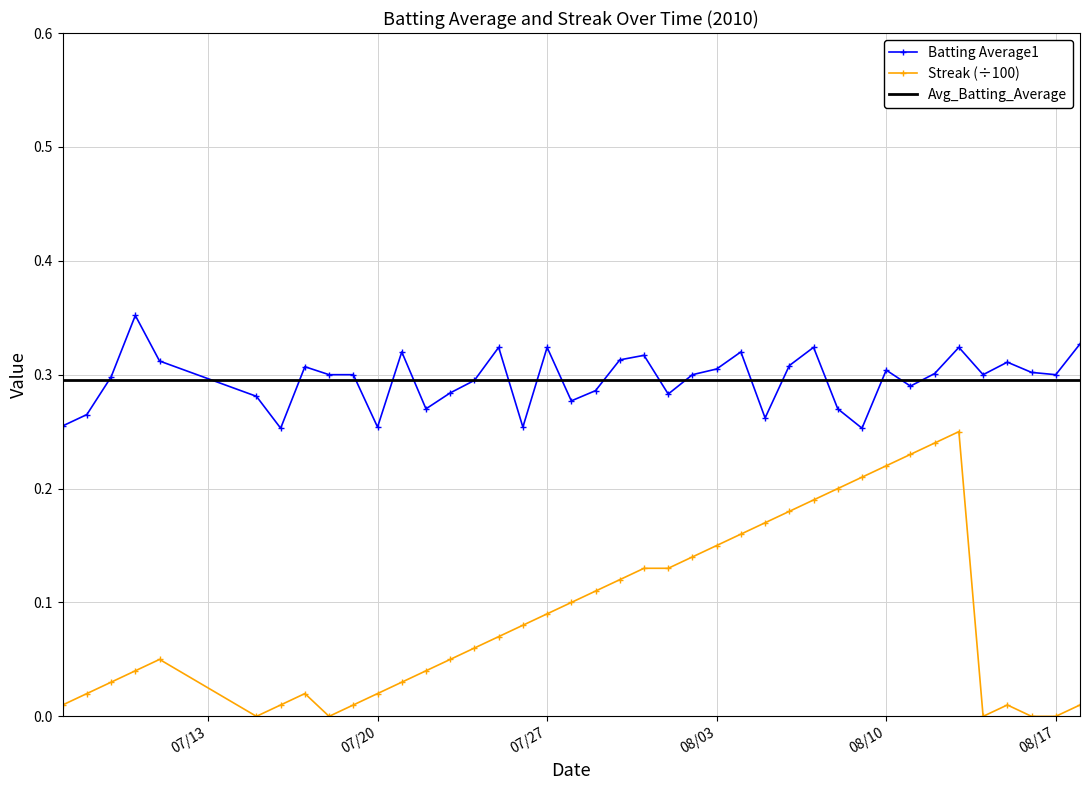

Which series has the largest total across all categories?

Batting Average1